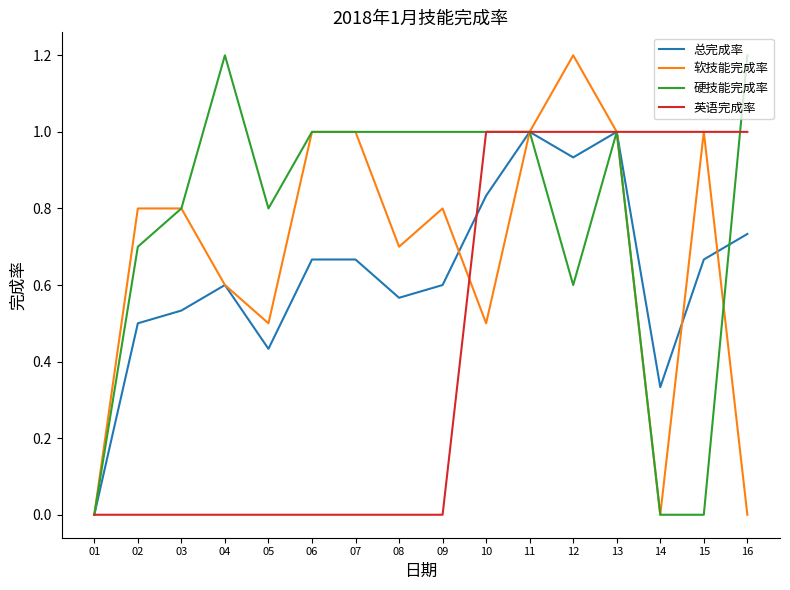

What is the greatest value displayed?

1.2